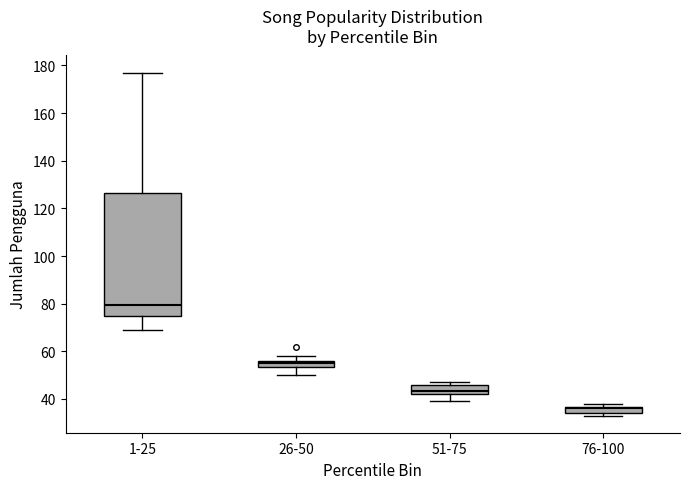

Which box has the highest median line?

1-25